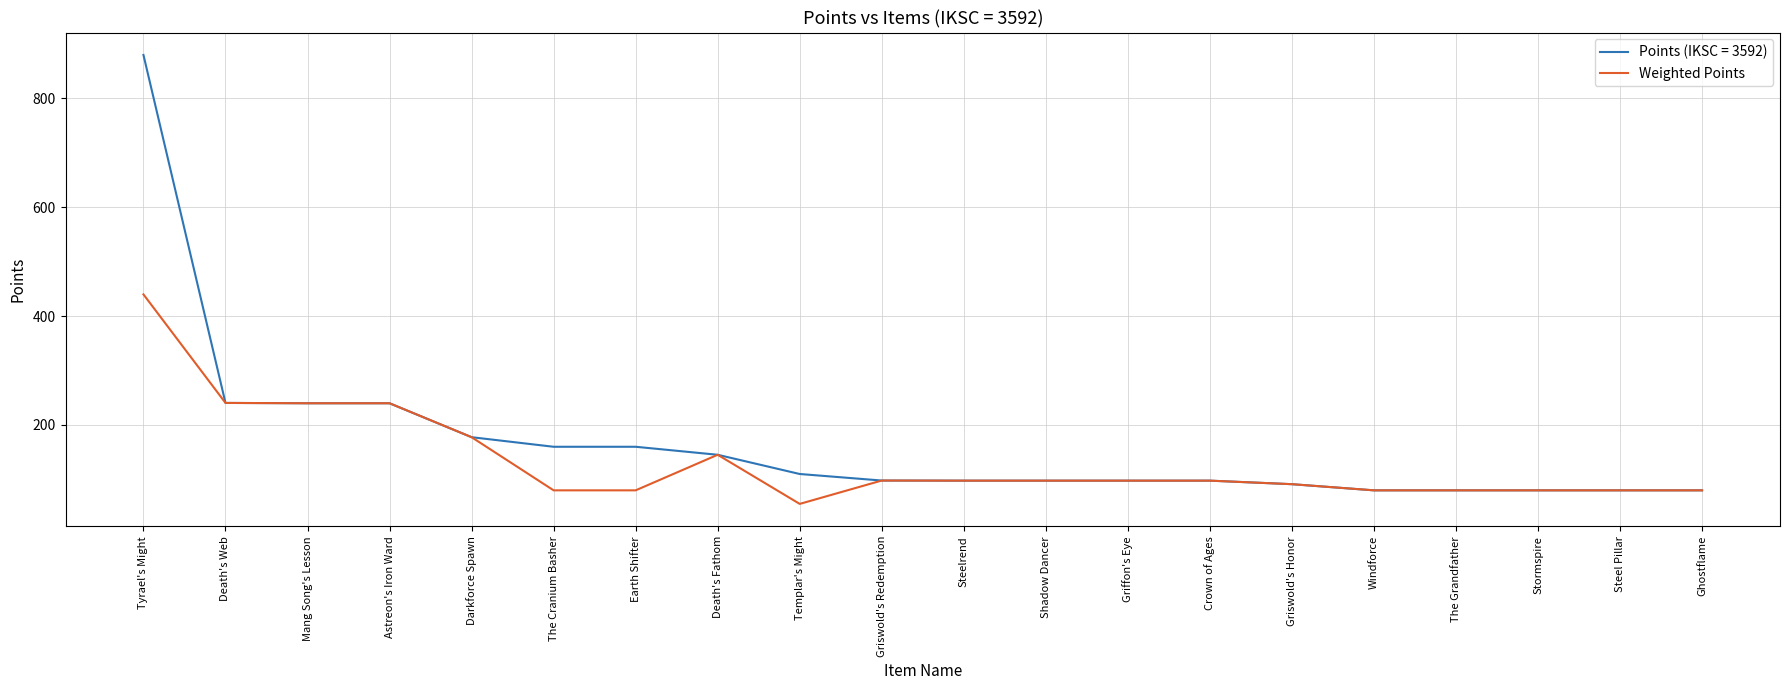

List the series in order of their peak value, highest first.

Points (IKSC = 3592), Weighted Points